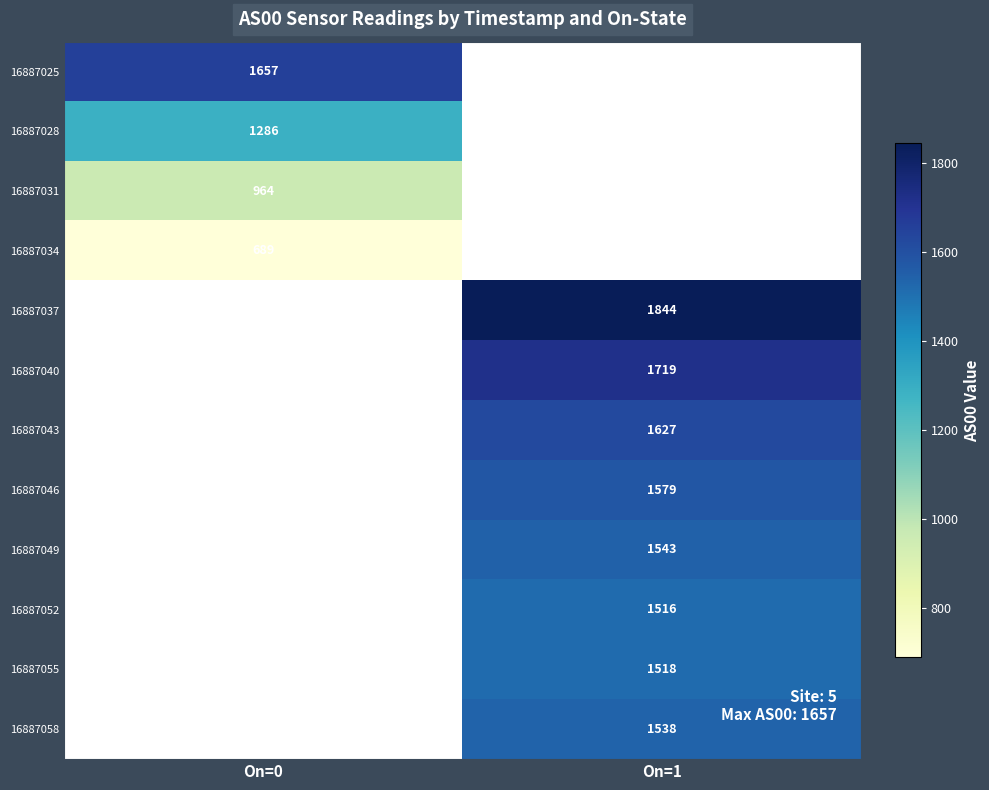

At which category is the sum across all series the highest?

On=1